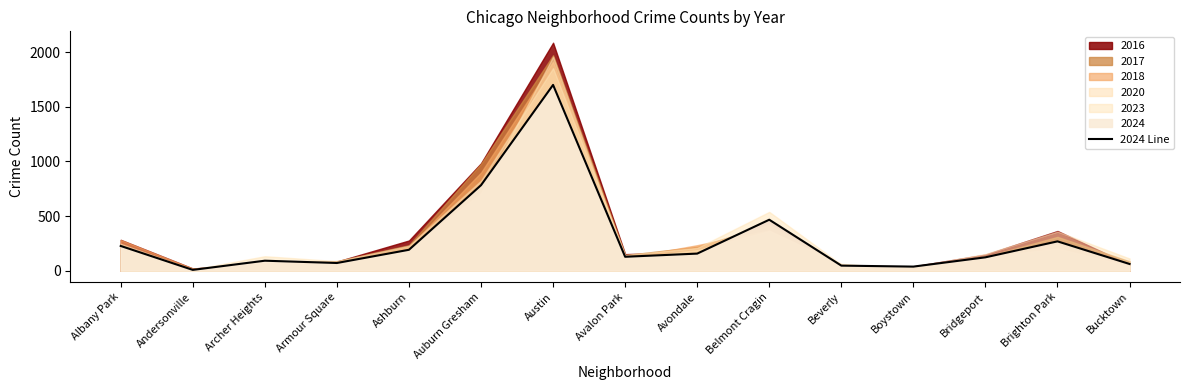

What is the difference between the maximum and minimum values?

1693